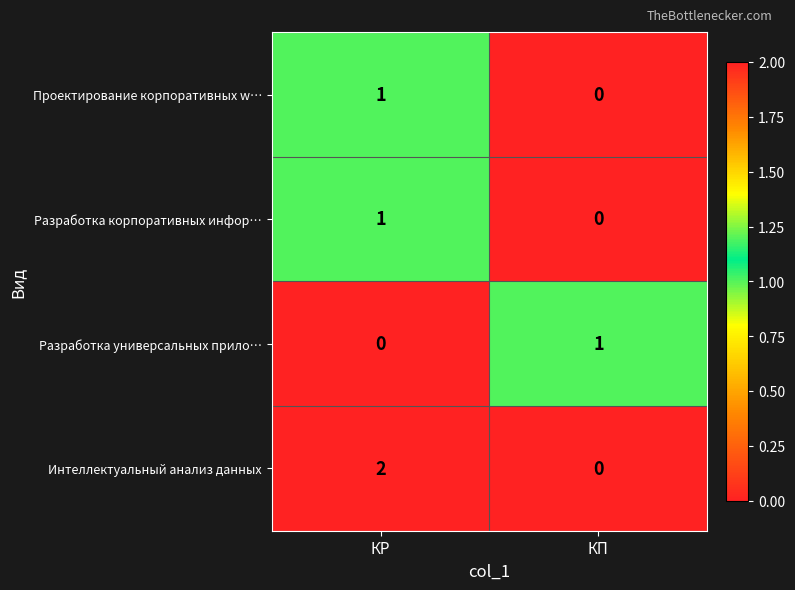

The value of Интеллектуальный анализ данных at КП is 0. True or false?

True